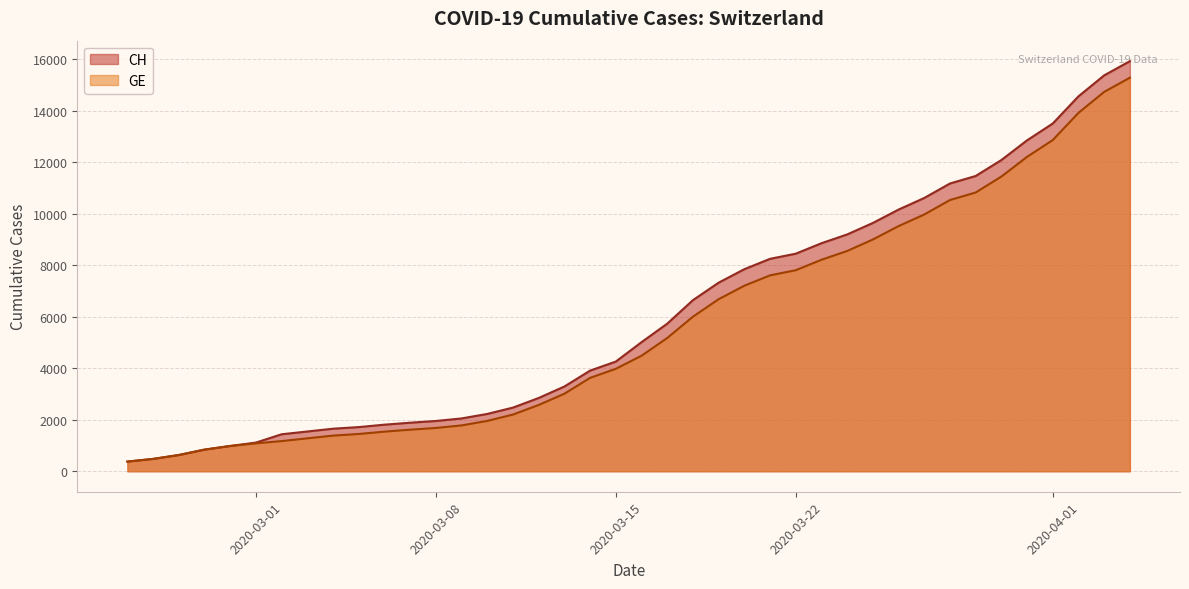

Which series has the largest range (max minus min)?

CH